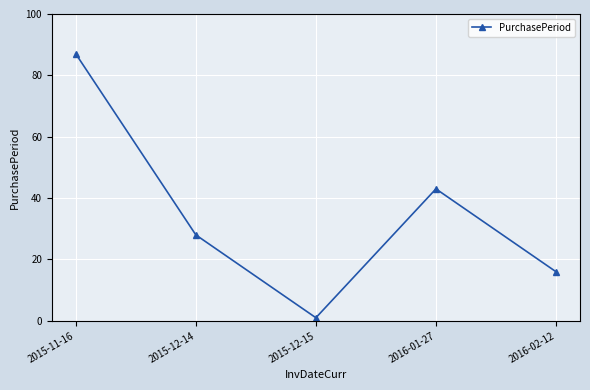

Reading left to right, what are all the values shown in this chart?

2015-11-16=87	2015-12-14=28	2015-12-15=1	2016-01-27=43	2016-02-12=16